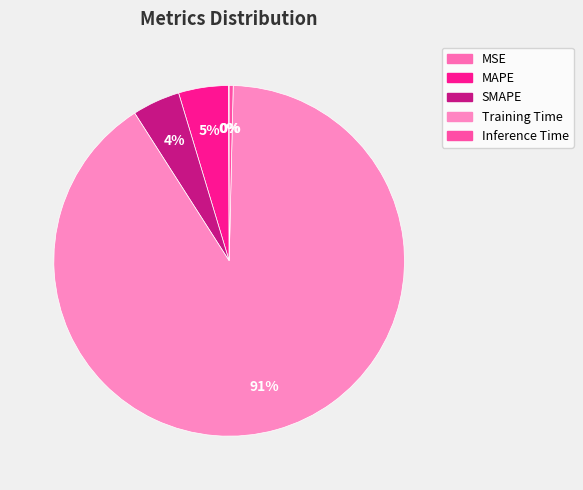

What is the change in value from Training Time to Inference Time?

-1.7